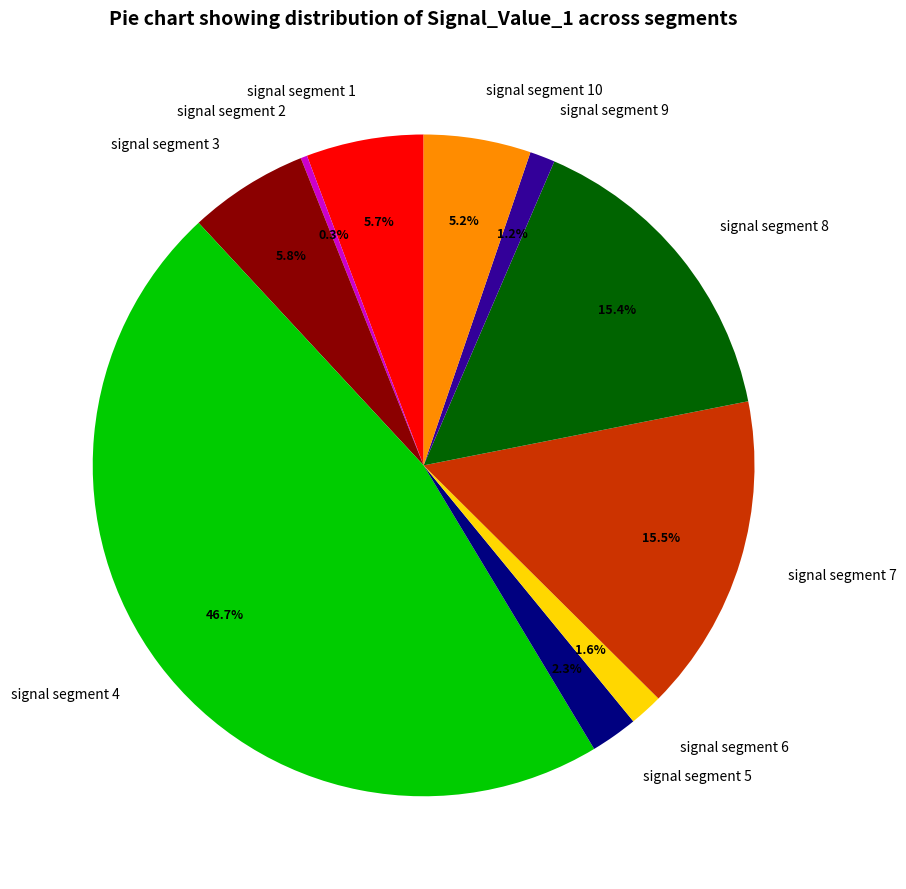

Between signal segment 2 and signal segment 3, which is larger?

signal segment 3